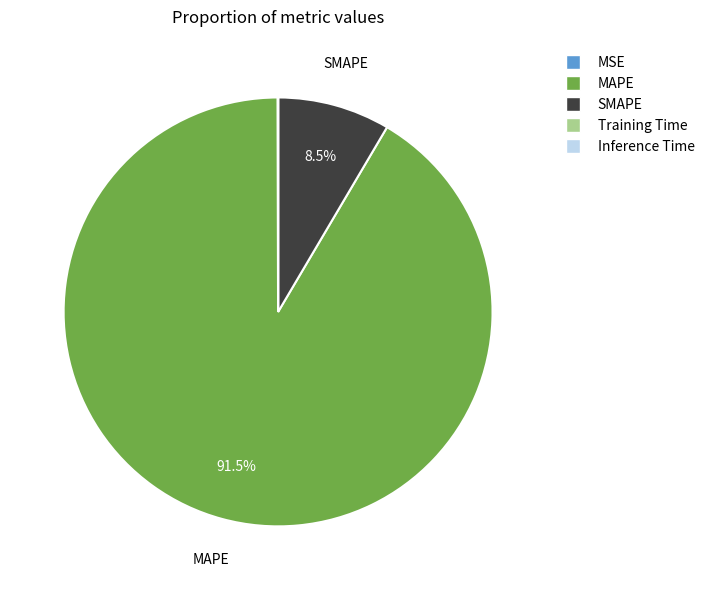

What portion of the pie excludes MAPE?

8.5%